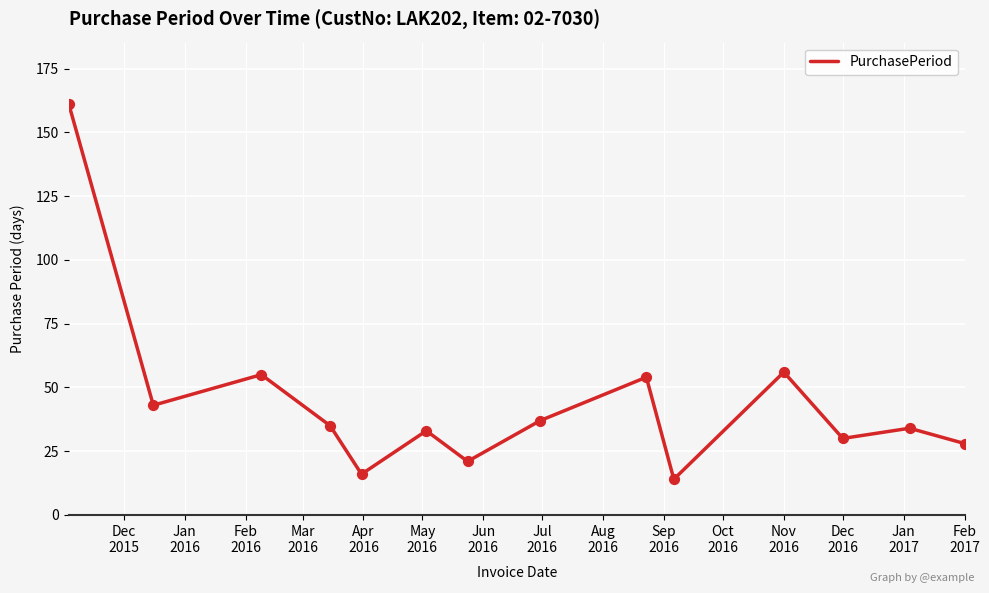

What is the smallest value displayed?

14